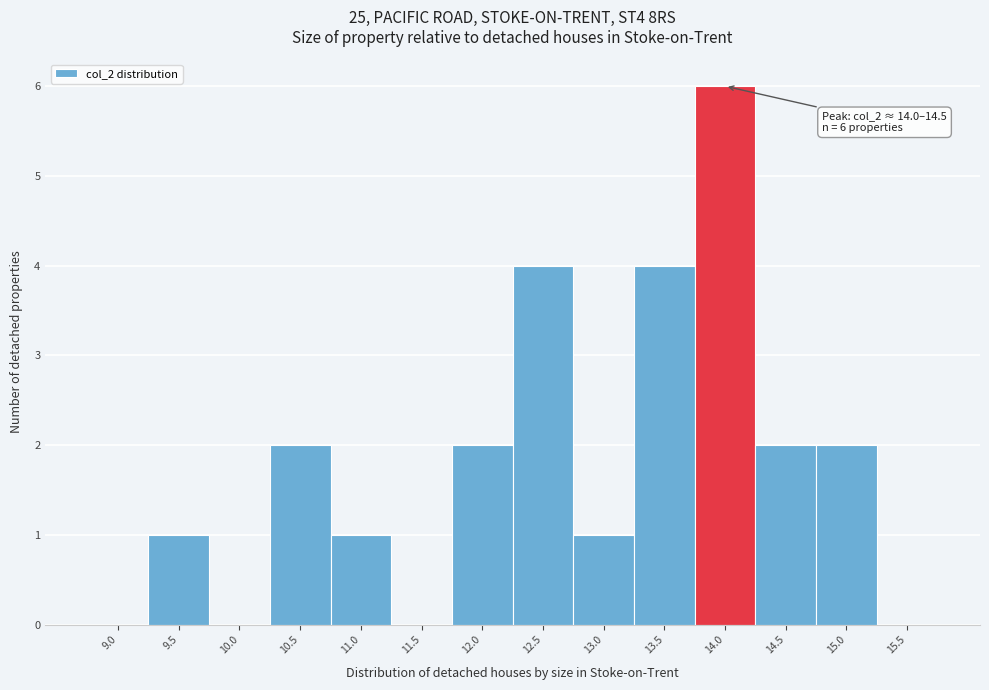

Reading left to right, list all the values displayed in this chart.

9.0=0	9.5=1	10.0=0	10.5=2	11.0=1	11.5=0	12.0=2	12.5=4	13.0=1	13.5=4	14.0=6	14.5=2	15.0=2	15.5=0